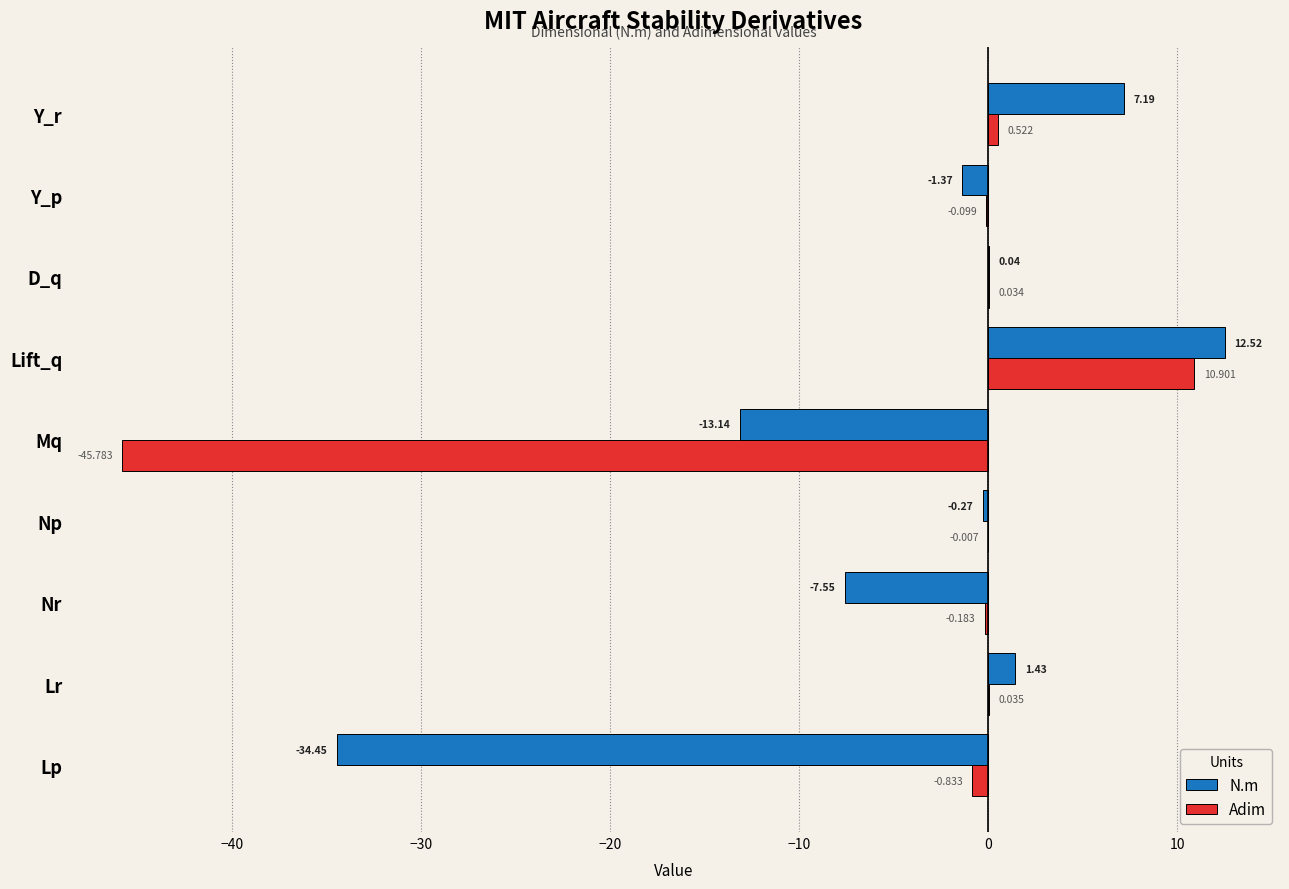

Where is N.m nearest to the value -10?

Nr